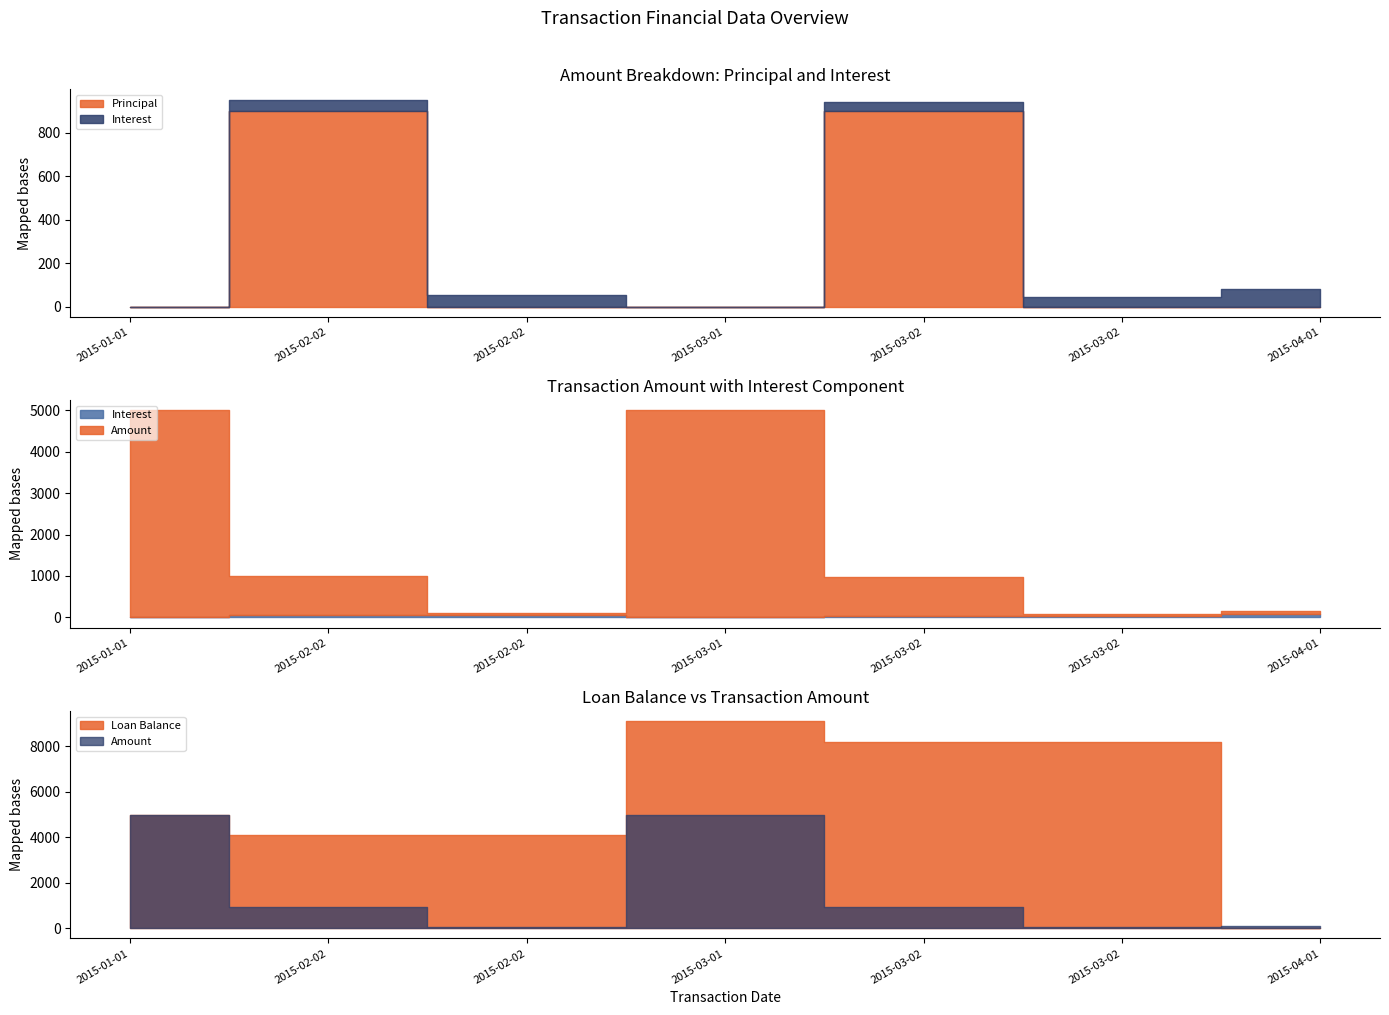

The value of Interest at 2015-03-02 is 42.5. True or false?

True